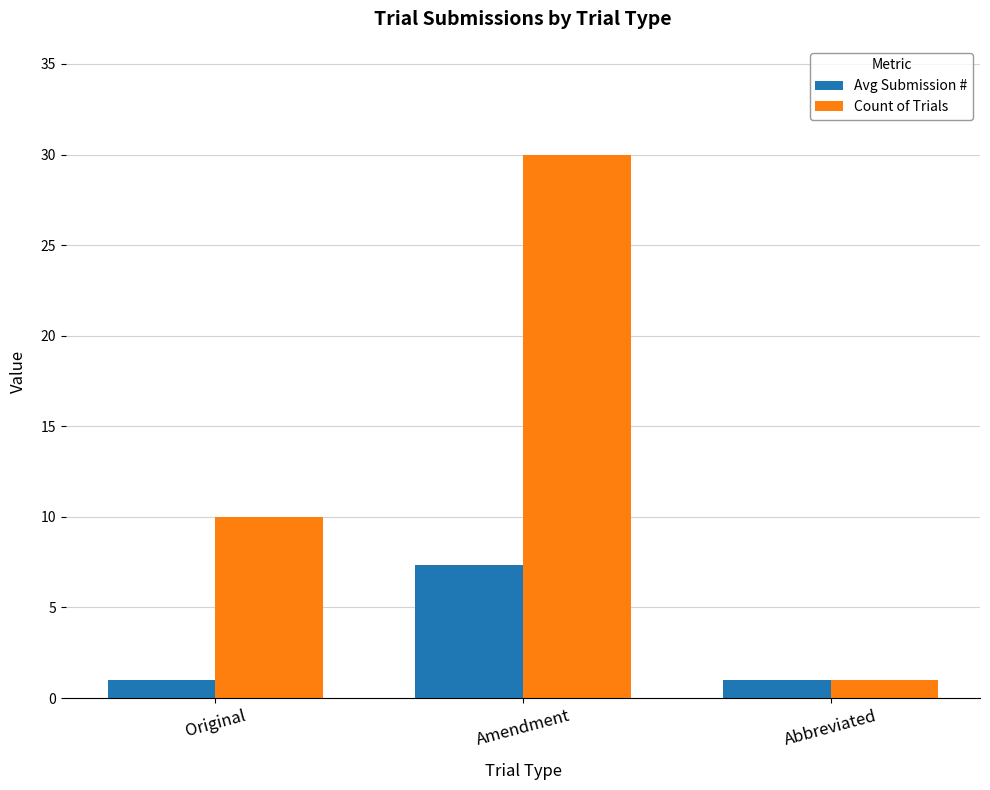

What is the greatest value displayed?

30.0